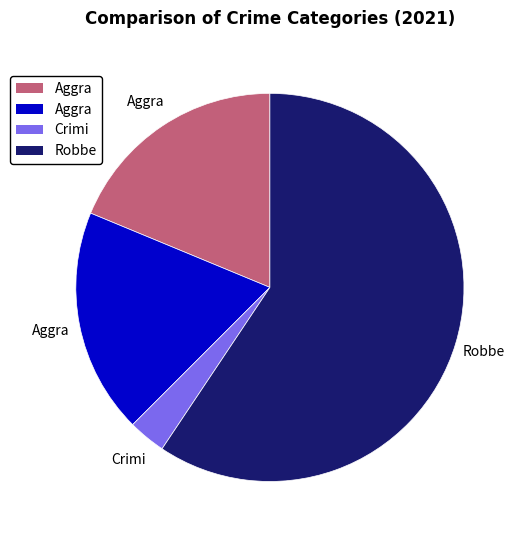

Is there any slice that represents more than half of the pie?

Yes